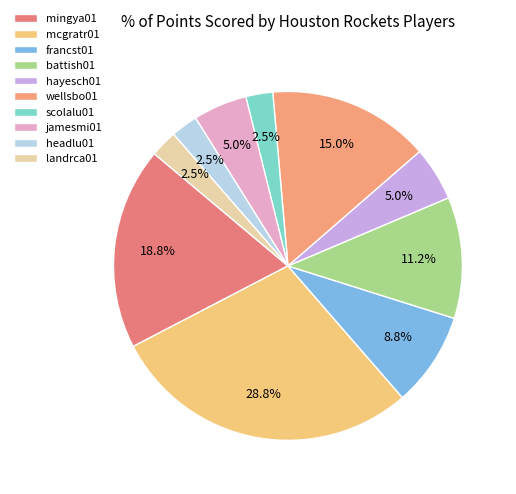

Is jamesmi01 the majority of the pie?

No